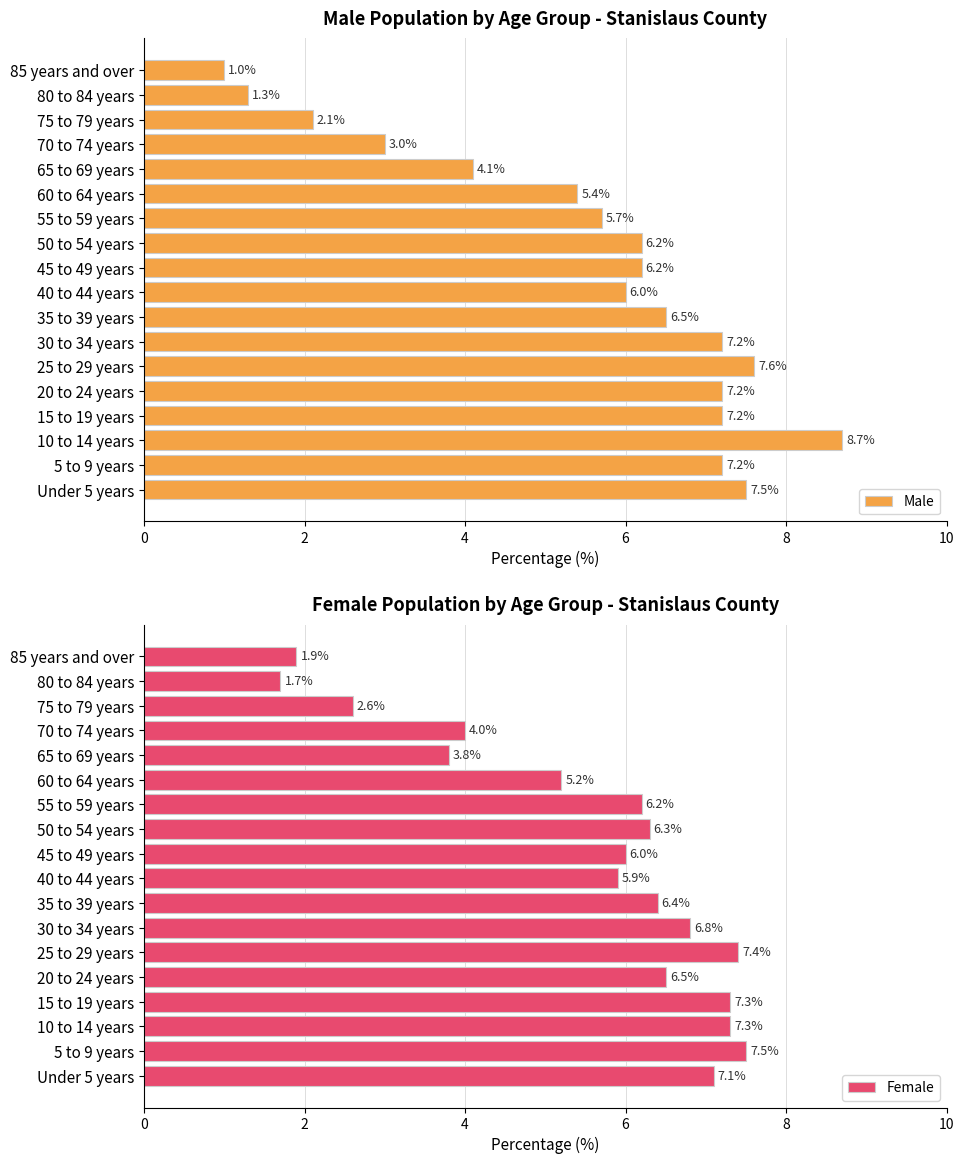

What is the spread (max minus min) of values at 6?

0.1